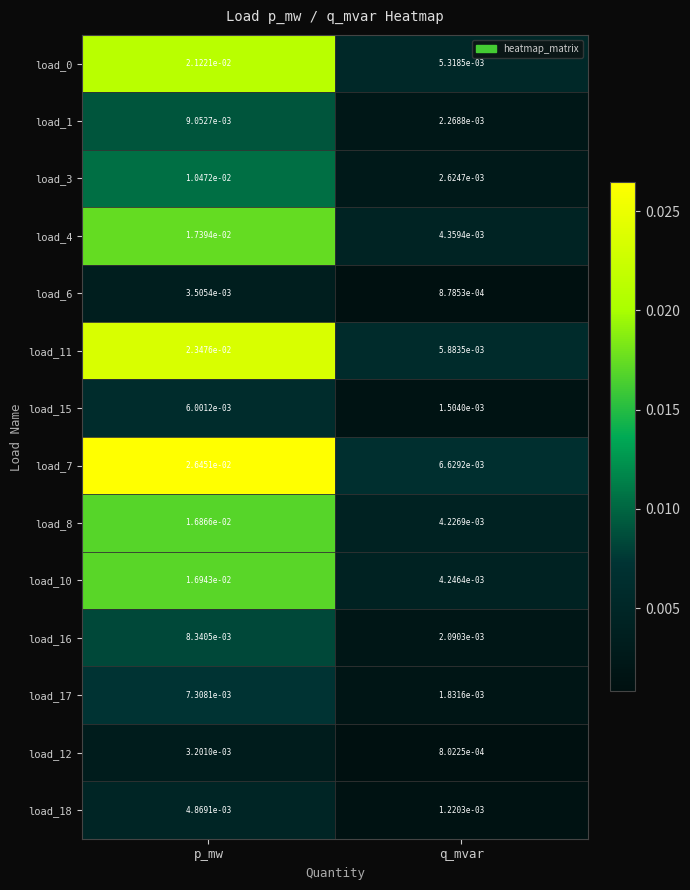

At which label does load_10 reach its peak?

p_mw